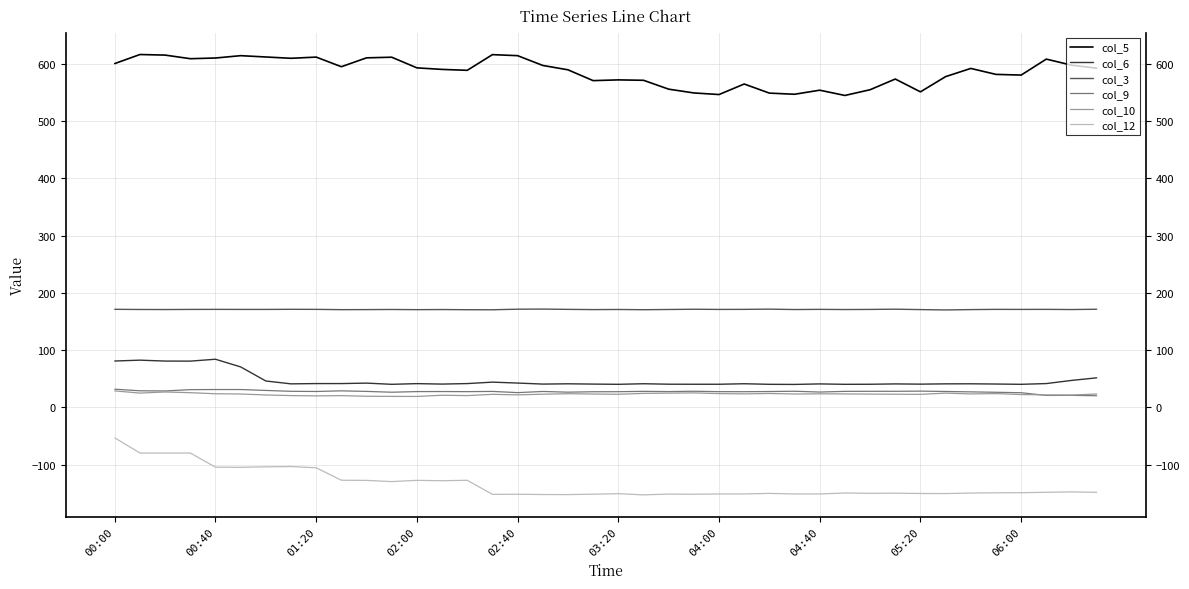

What is the minimum value shown in the chart?

-153.0